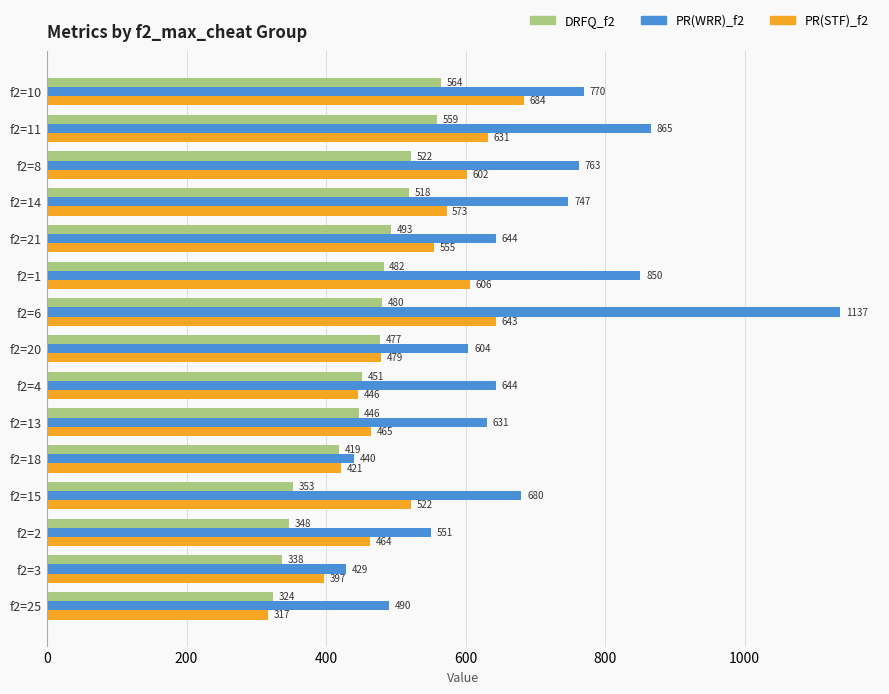

Is the value of PR(WRR)_f2 at f2=4 greater than the value of DRFQ_f2 at f2=20?

Yes